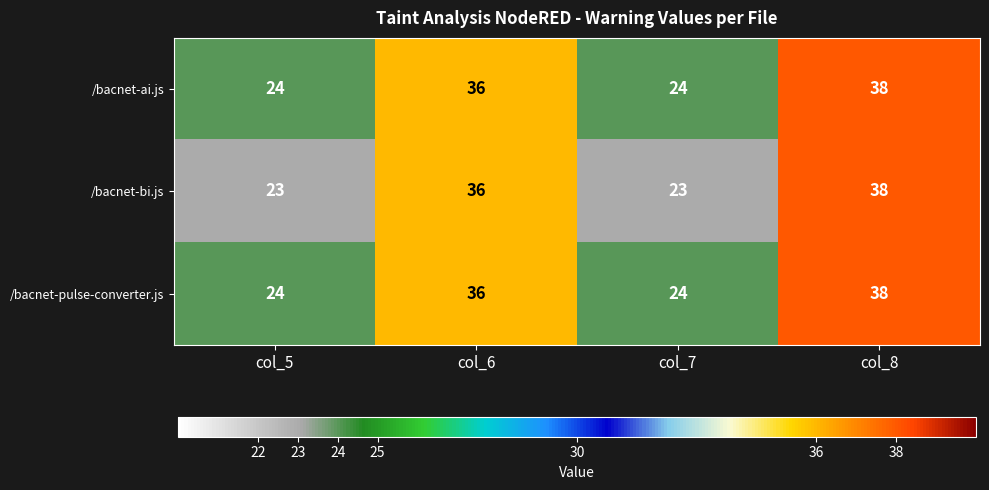

What is the sum of all /bacnet-bi.js values?

120